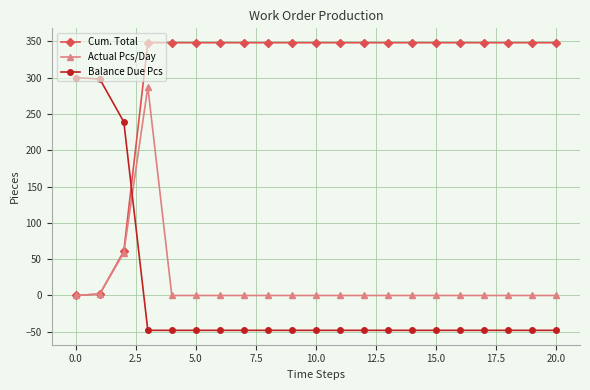

True or false: Actual Pcs/Day has more than 0 interior local peaks.

True